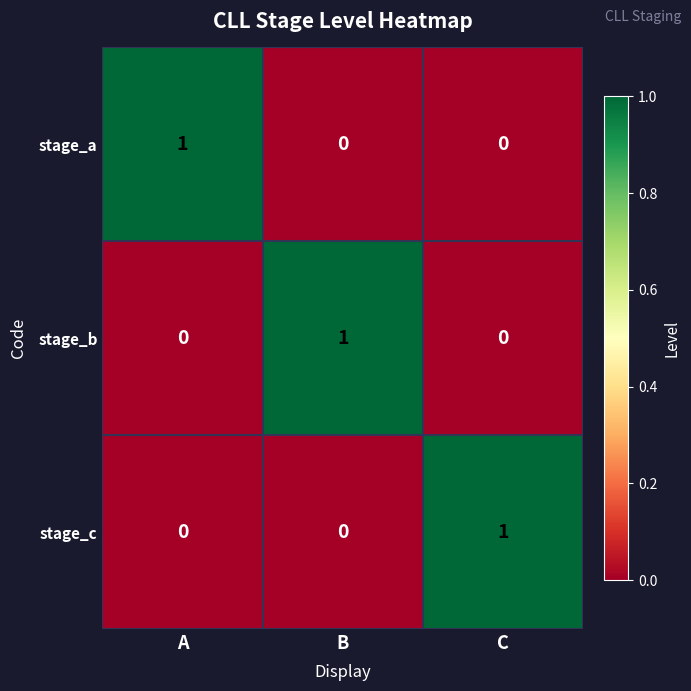

The value of stage_a at C is 0. True or false?

True